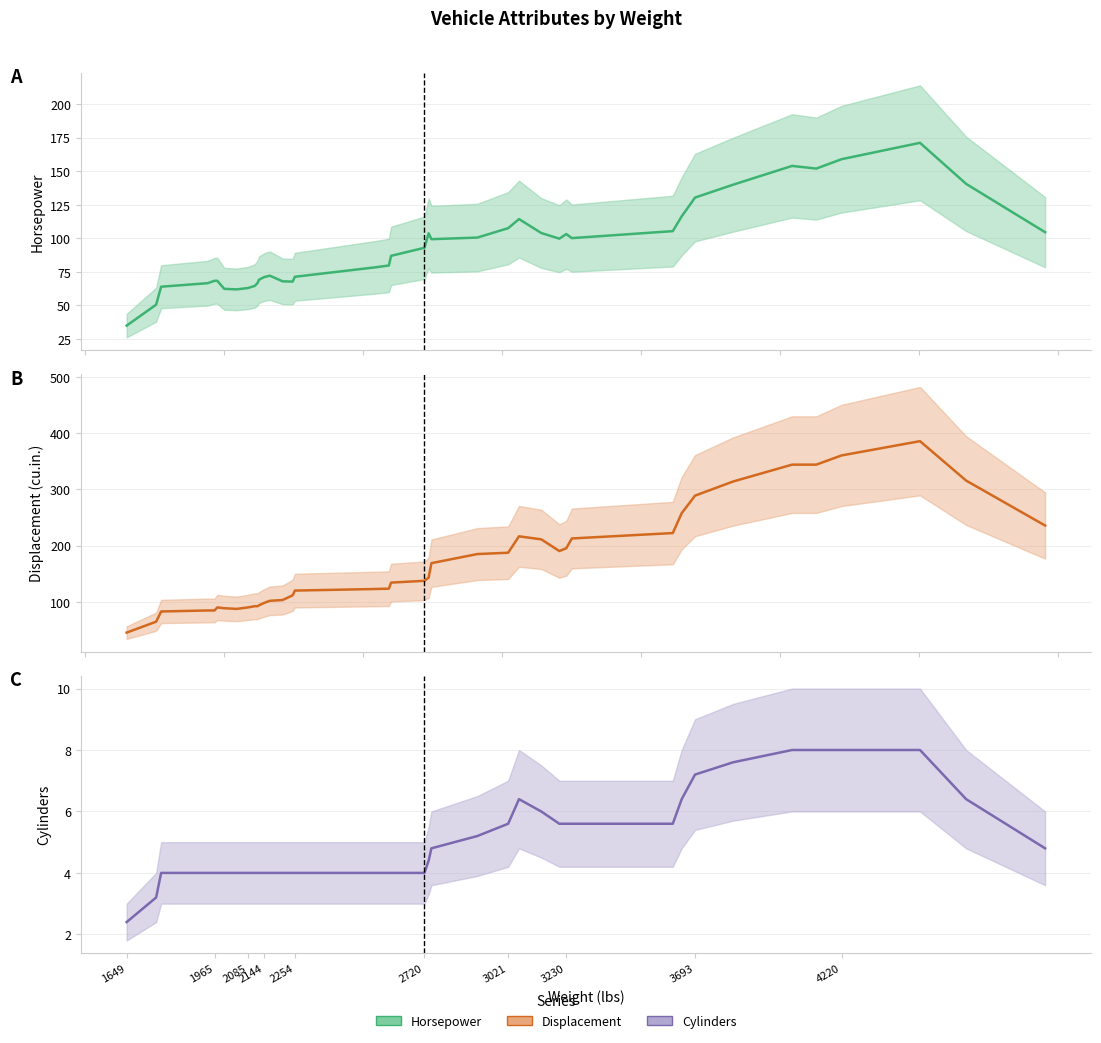

True or false: Displacement (cu.in.) has a value of 132.7 at 2085.

False